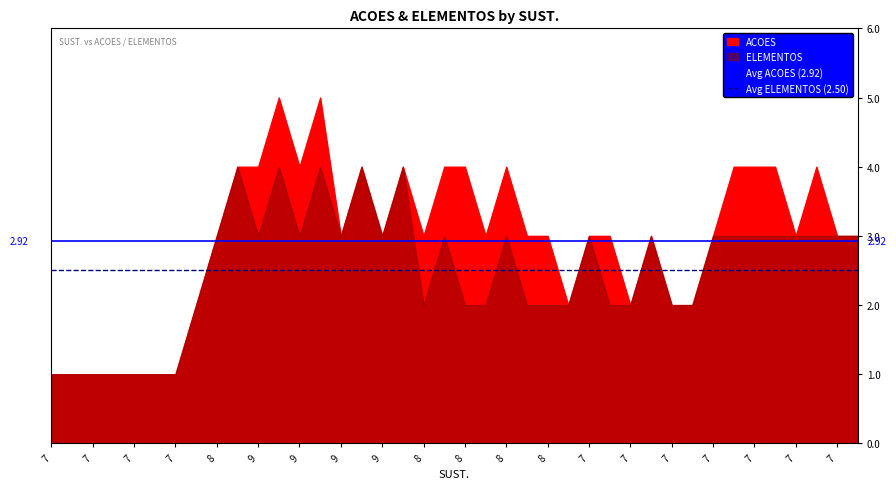

What is the total value across all series at 7?

5.4